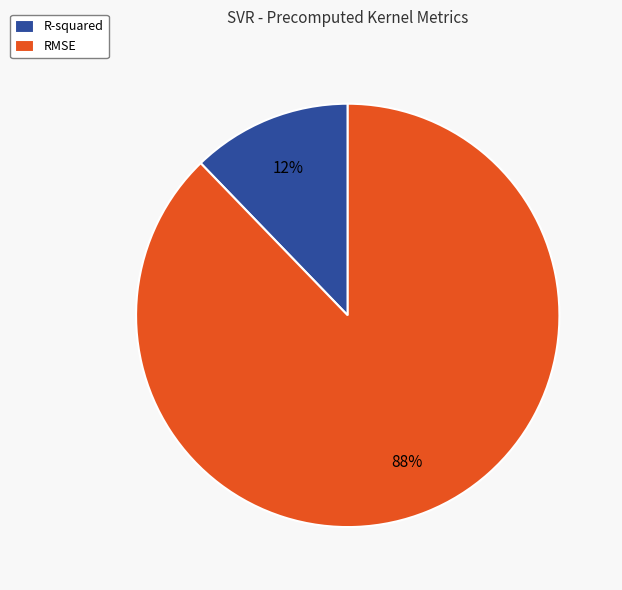

Between RMSE and R-squared, which is larger?

RMSE